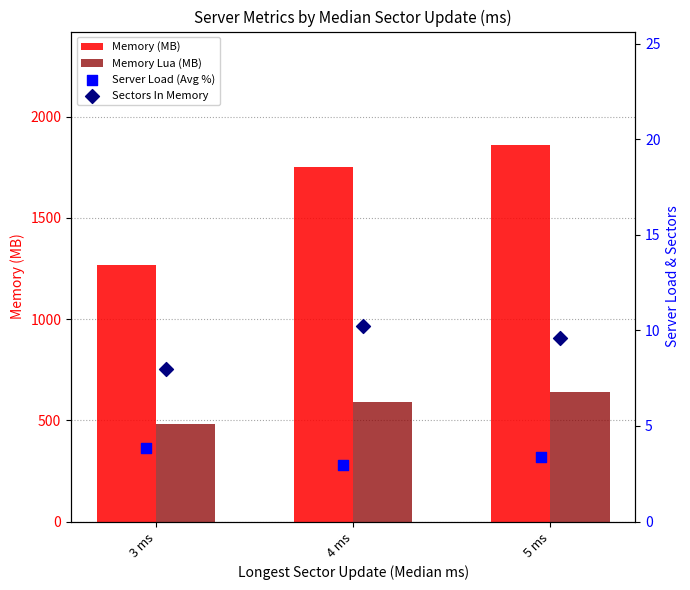

At which category is the sum across all series the highest?

5 ms